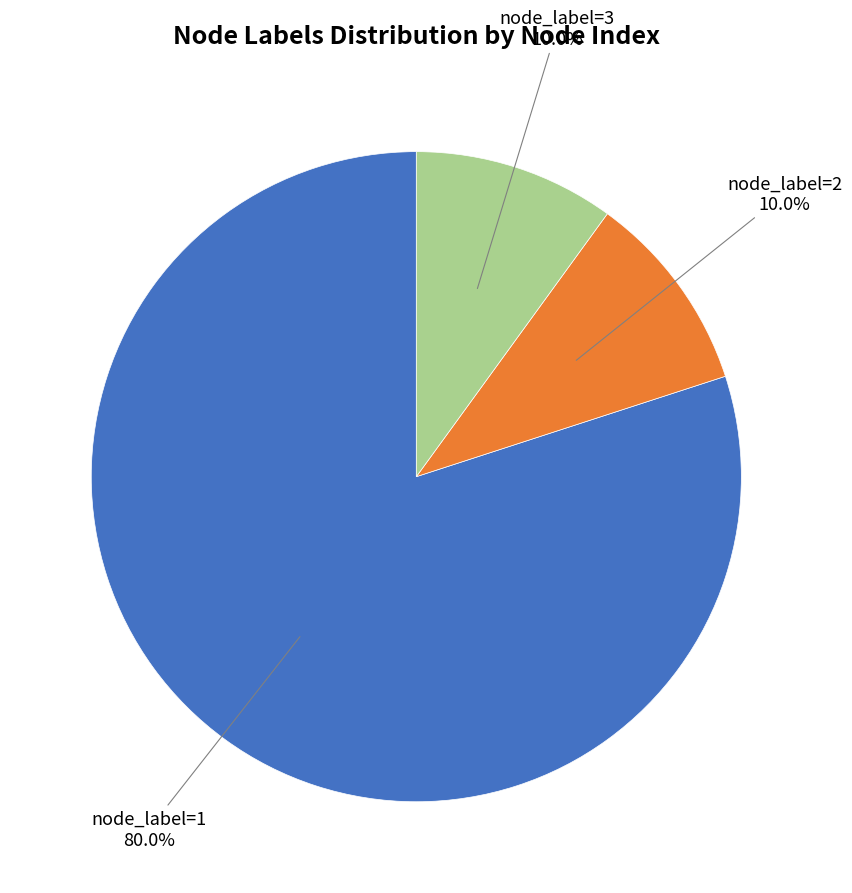

Which has a higher value, node_label=1 or node_label=3?

node_label=1